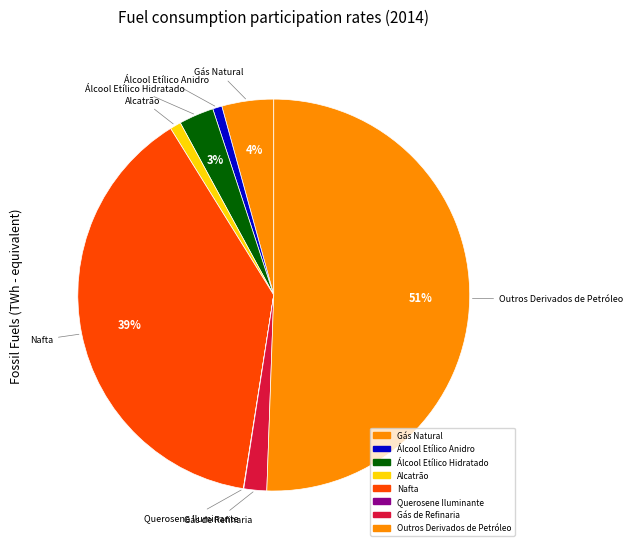

To the nearest percent, what is the average slice percentage?

12%